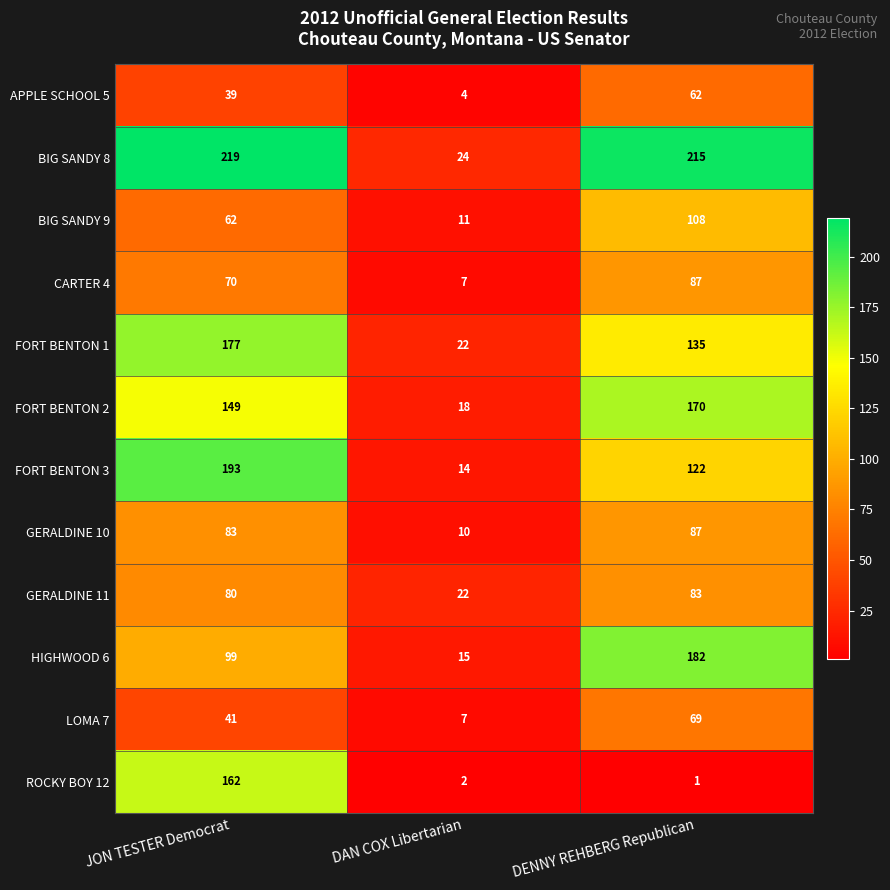

Read the FORT BENTON 3 value at JON TESTER Democrat.

193